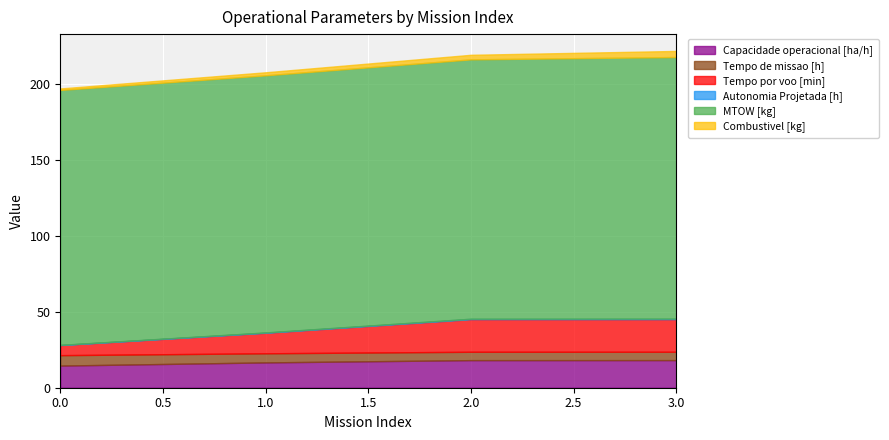

At 2, list the series in order from smallest to largest.

Autonomia Projetada [h], Combustivel [kg], Tempo de missao [h], Capacidade operacional [ha/h], Tempo por voo [min], MTOW [kg]